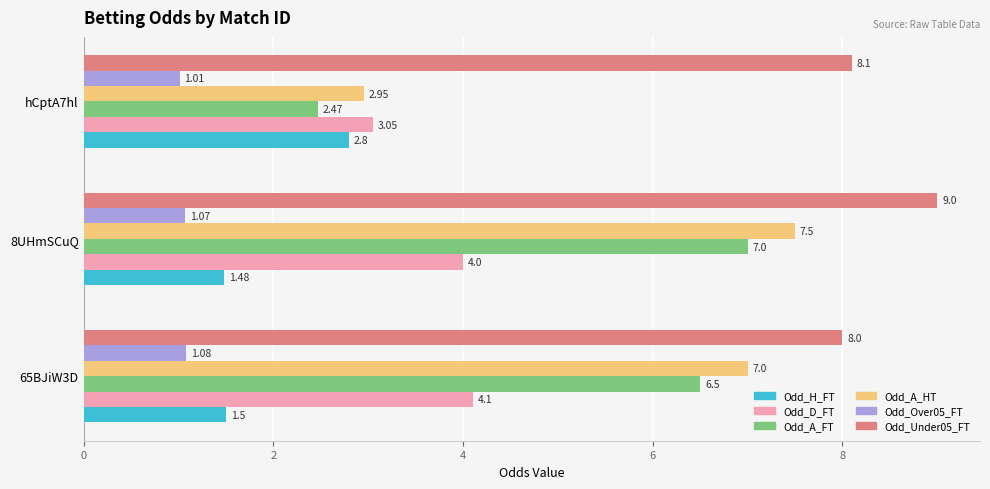

Which series has the largest range (max minus min)?

Odd_A_HT